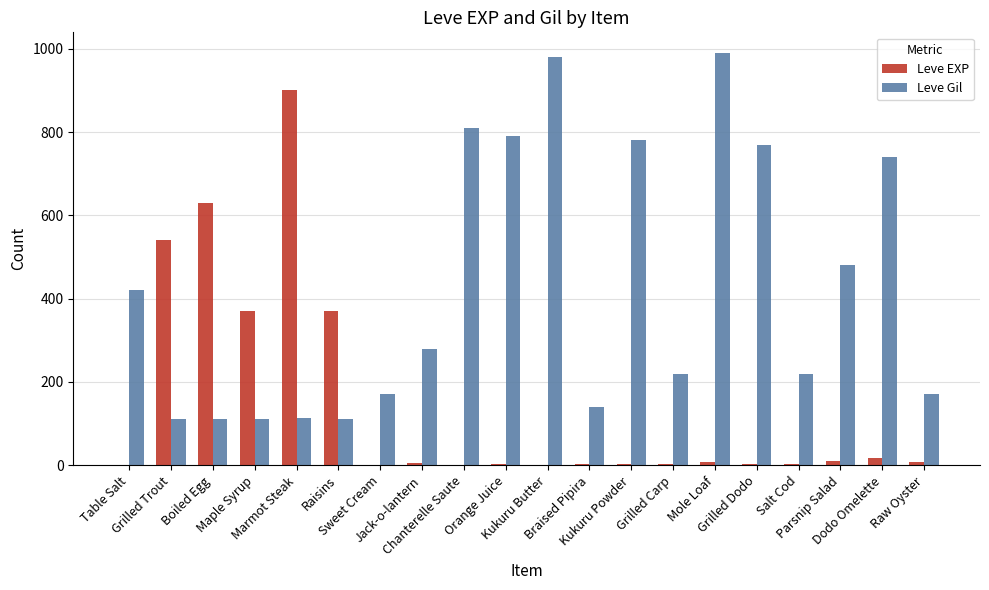

What value does the Leve EXP series have at Chanterelle Saute?

1